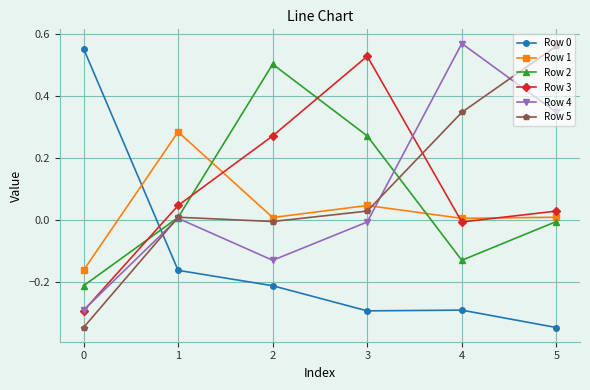

True or false: Row 1 has a value of 0.0 at 4.

True